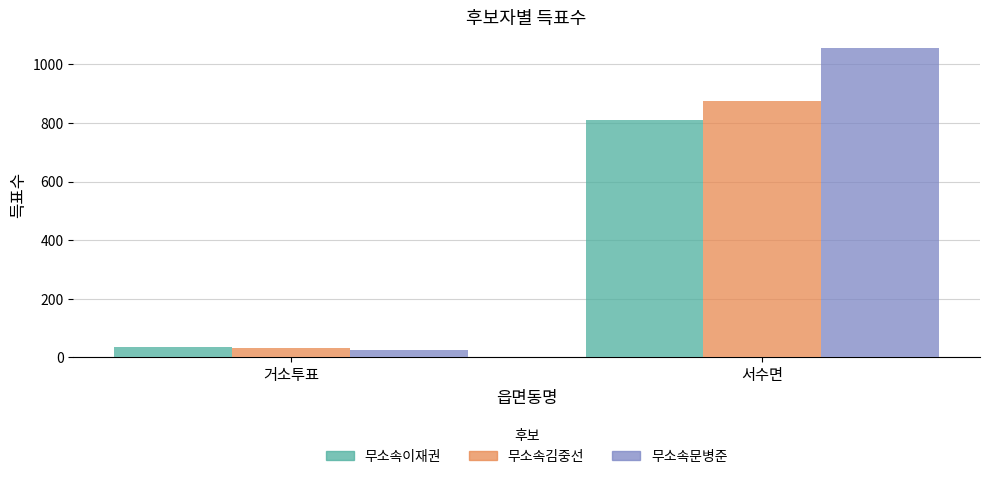

Reading left to right, what are all the values shown in this chart?

무소속이재권: 거소투표=35	서수면=811
무소속김중선: 거소투표=33	서수면=876
무소속문병준: 거소투표=27	서수면=1057